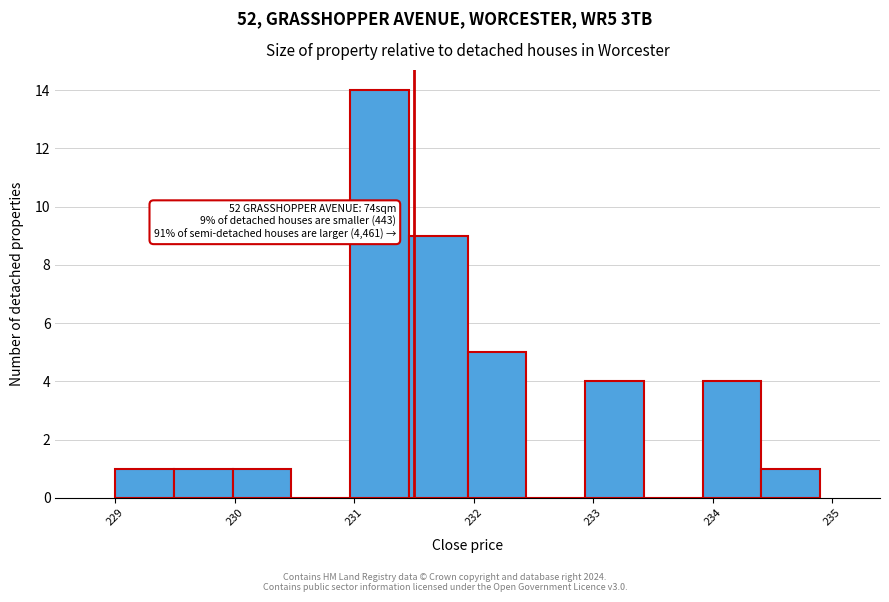

Which range on the x-axis has the tallest bar?

231.0 to 231.5